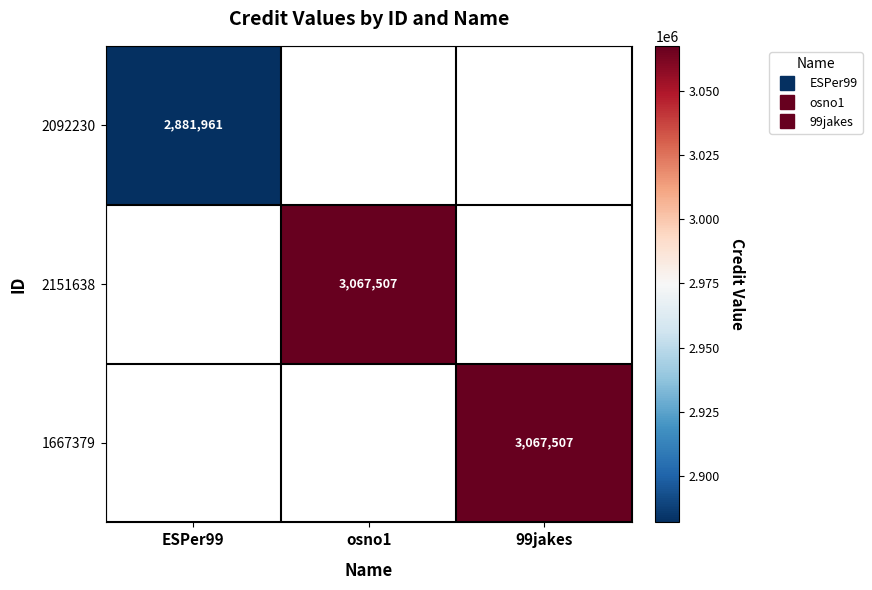

What is the lowest value of the 2092230 series?

2881961.0